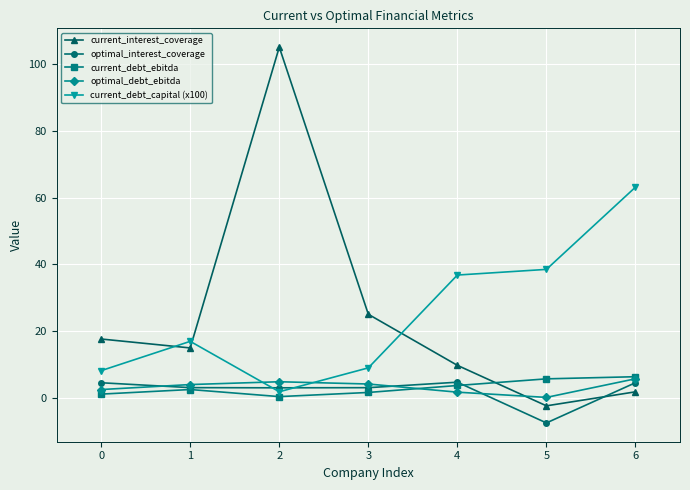

Does the chart have visible grid lines?

Yes